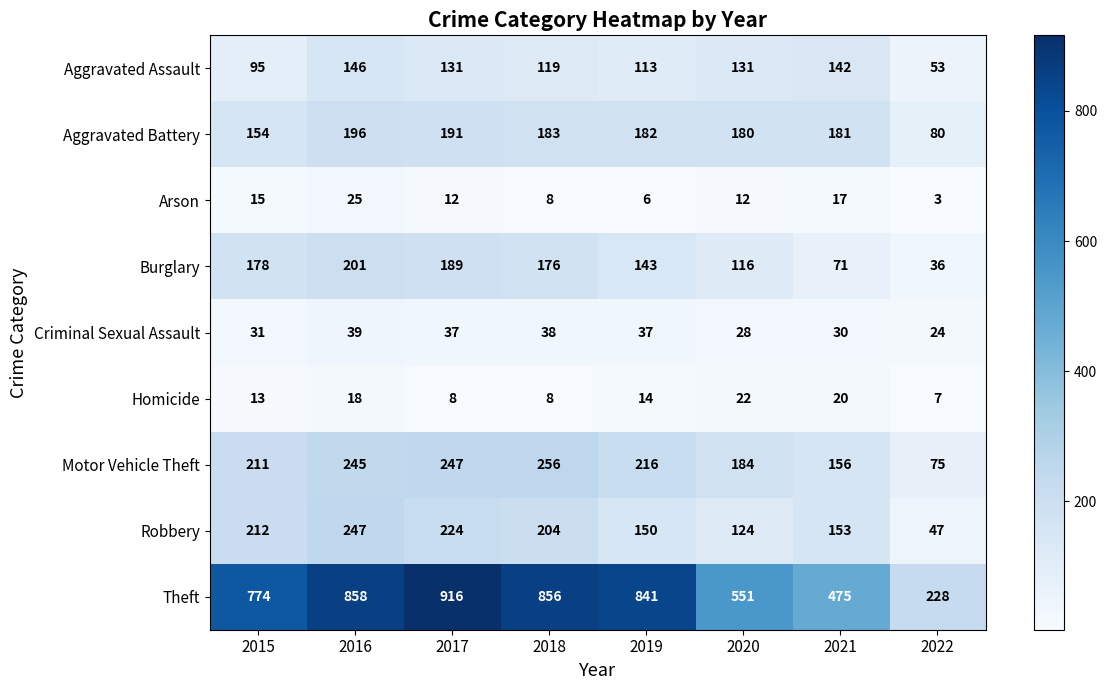

Between 2015 and 2022, which series saw the biggest shift?

Theft